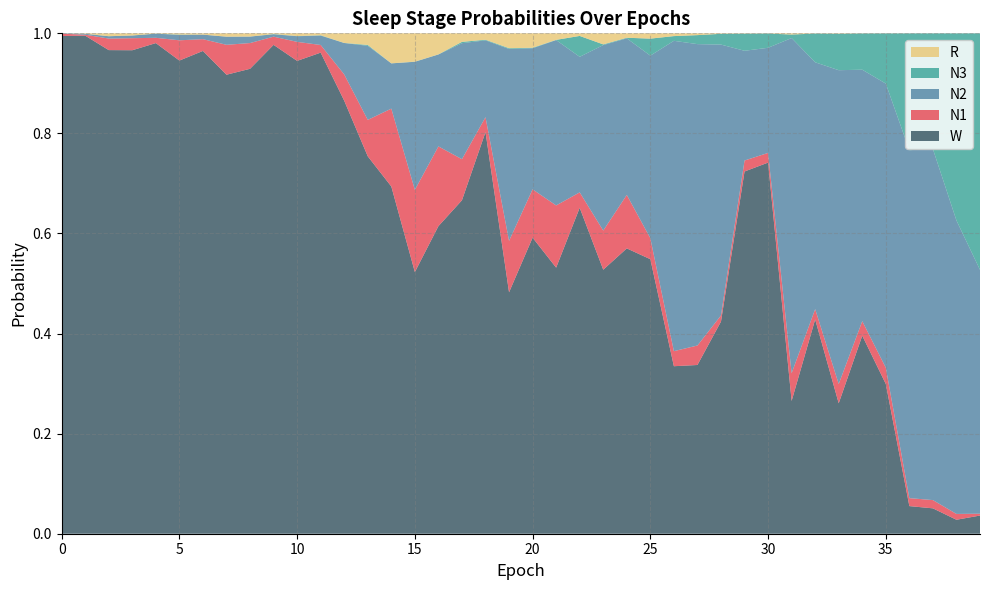

Reading left to right, what are all the values shown in this chart?

N1: 0=0.0	1=0.0	2=0.0	3=0.0	4=0.0	5=0.0	6=0.0	7=0.1	8=0.1	9=0.0	10=0.0	11=0.0	12=0.1	13=0.1	14=0.2	15=0.2	16=0.2	17=0.1	18=0.0	19=0.1	20=0.1	21=0.1	22=0.0	23=0.1	24=0.1	25=0.0	26=0.0	27=0.0	28=0.0	29=0.0	30=0.0	31=0.1	32=0.0	33=0.0	34=0.0	35=0.0	36=0.0	37=0.0	38=0.0	39=0.0
N2: 0=0.0	1=0.0	2=0.0	3=0.0	4=0.0	5=0.0	6=0.0	7=0.0	8=0.0	9=0.0	10=0.0	11=0.0	12=0.1	13=0.1	14=0.1	15=0.3	16=0.2	17=0.2	18=0.2	19=0.4	20=0.3	21=0.3	22=0.3	23=0.4	24=0.3	25=0.4	26=0.6	27=0.6	28=0.5	29=0.2	30=0.2	31=0.7	32=0.5	33=0.6	34=0.5	35=0.6	36=0.7	37=0.7	38=0.6	39=0.5
N3: 0=0.0	1=0.0	2=0.0	3=0.0	4=0.0	5=0.0	6=0.0	7=0.0	8=0.0	9=0.0	10=0.0	11=0.0	12=0.0	13=0.0	14=0.0	15=0.0	16=0.0	17=0.0	18=0.0	19=0.0	20=0.0	21=0.0	22=0.0	23=0.0	24=0.0	25=0.0	26=0.0	27=0.0	28=0.0	29=0.0	30=0.0	31=0.0	32=0.1	33=0.1	34=0.1	35=0.1	36=0.2	37=0.2	38=0.4	39=0.5
R: 0=0.0	1=0.0	2=0.0	3=0.0	4=0.0	5=0.0	6=0.0	7=0.0	8=0.0	9=0.0	10=0.0	11=0.0	12=0.0	13=0.0	14=0.1	15=0.1	16=0.0	17=0.0	18=0.0	19=0.0	20=0.0	21=0.0	22=0.0	23=0.0	24=0.0	25=0.0	26=0.0	27=0.0	28=0.0	29=0.0	30=0.0	31=0.0	32=0.0	33=0.0	34=0.0	35=0.0	36=0.0	37=0.0	38=0.0	39=0.0
W: 0=1.0	1=1.0	2=1.0	3=1.0	4=1.0	5=0.9	6=1.0	7=0.9	8=0.9	9=1.0	10=0.9	11=1.0	12=0.9	13=0.8	14=0.7	15=0.5	16=0.6	17=0.7	18=0.8	19=0.5	20=0.6	21=0.5	22=0.7	23=0.5	24=0.6	25=0.5	26=0.3	27=0.3	28=0.4	29=0.7	30=0.7	31=0.3	32=0.4	33=0.3	34=0.4	35=0.3	36=0.1	37=0.1	38=0.0	39=0.0